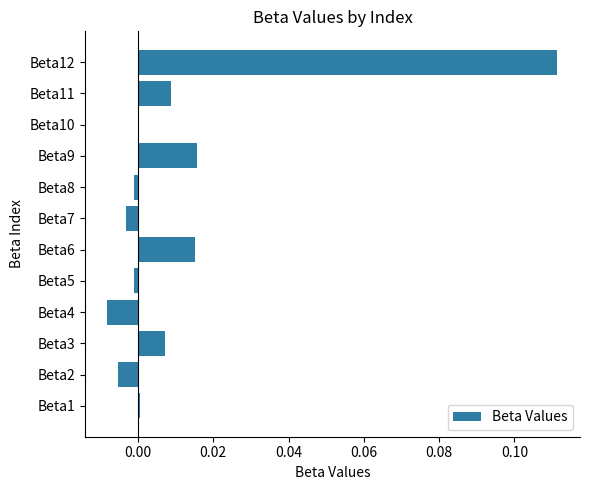

The value at Beta2 is -0.0. True or false?

True